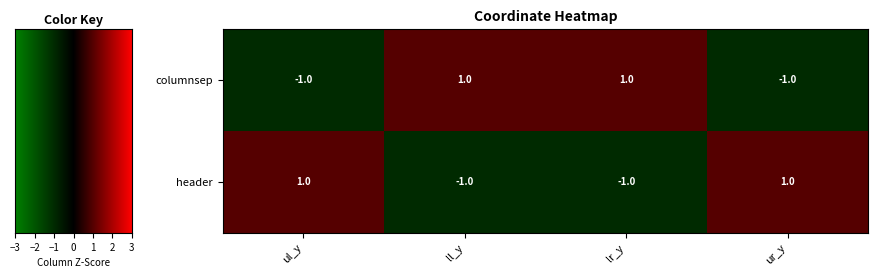

The columnsep series shows -1 at ur_y. True or false?

True